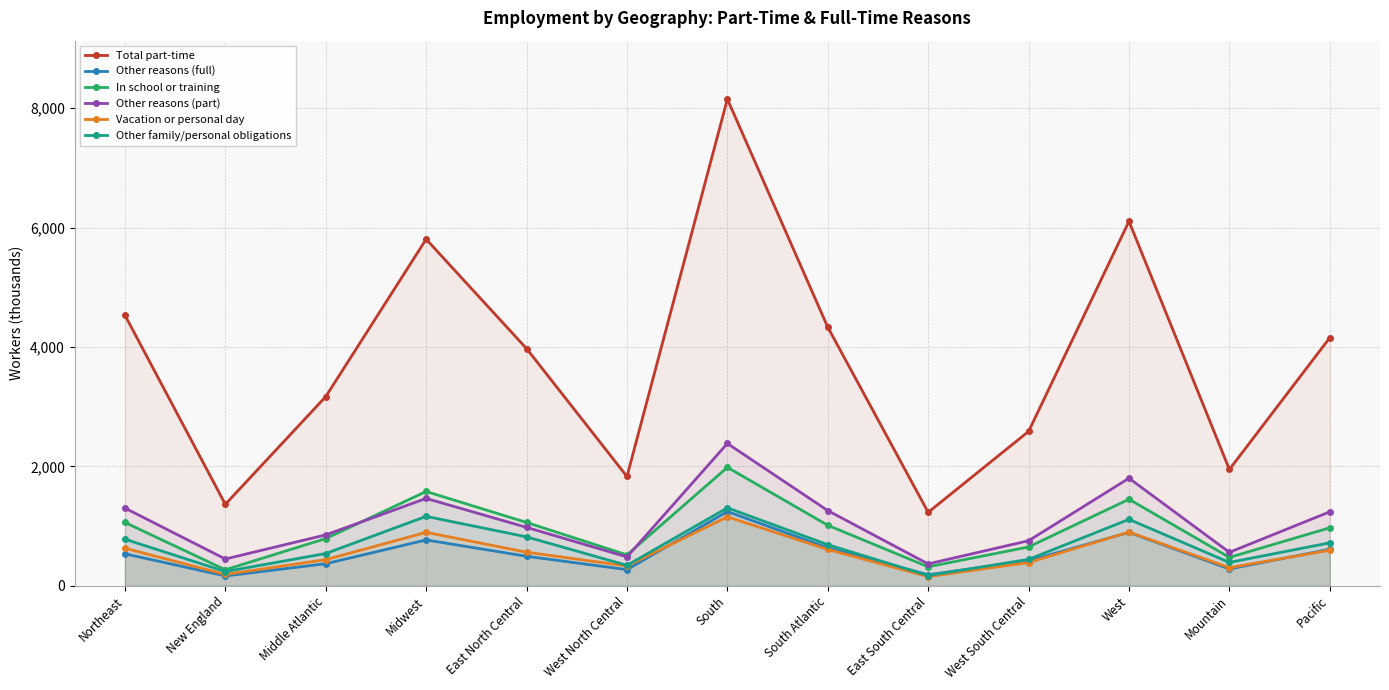

Which category has the lowest value in the Other reasons (part) series?

East South Central